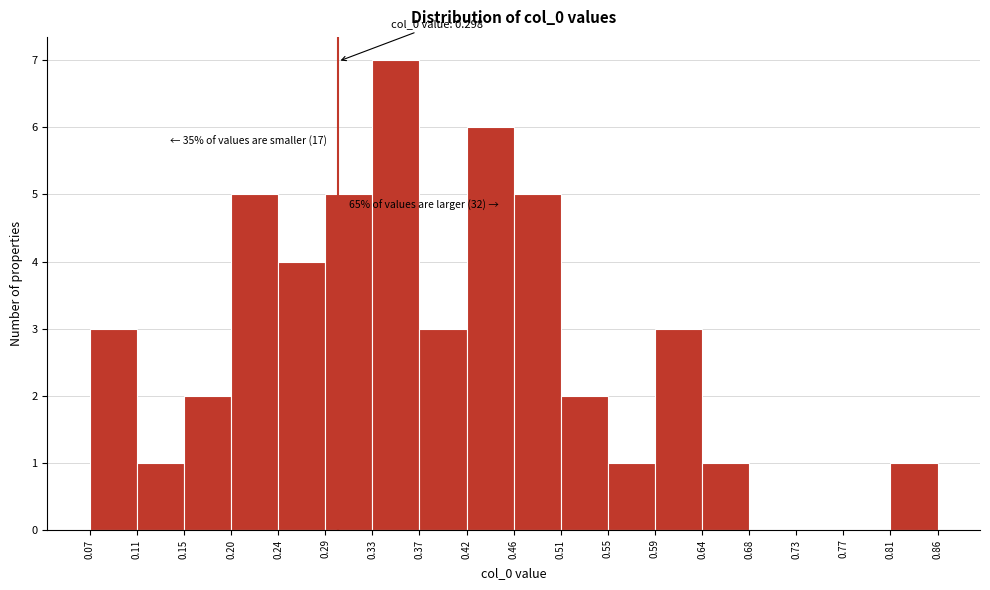

Which range on the x-axis has the tallest bar?

0.33 to 0.37